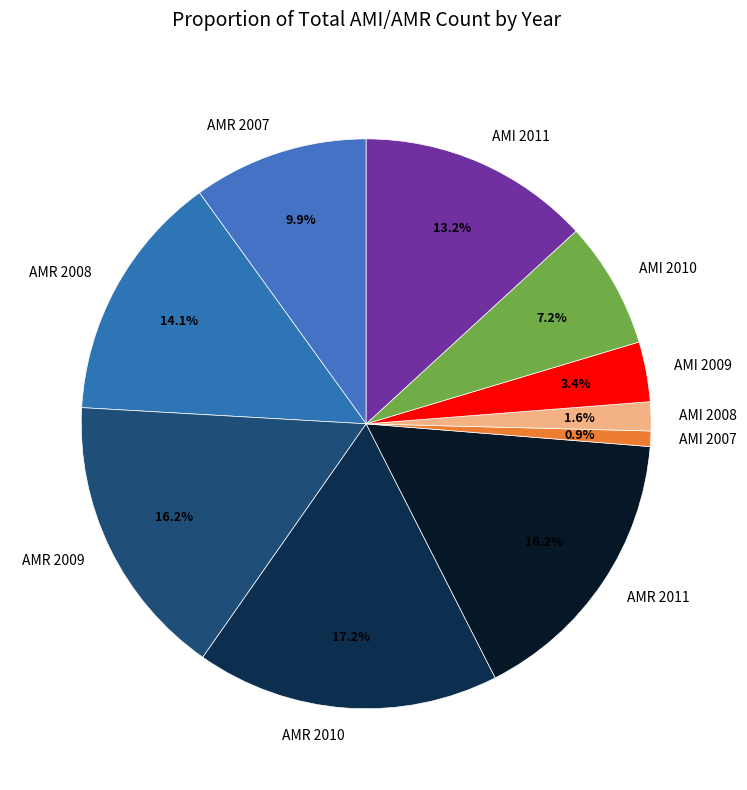

To the nearest percent, what portion does AMI 2010 represent?

7%